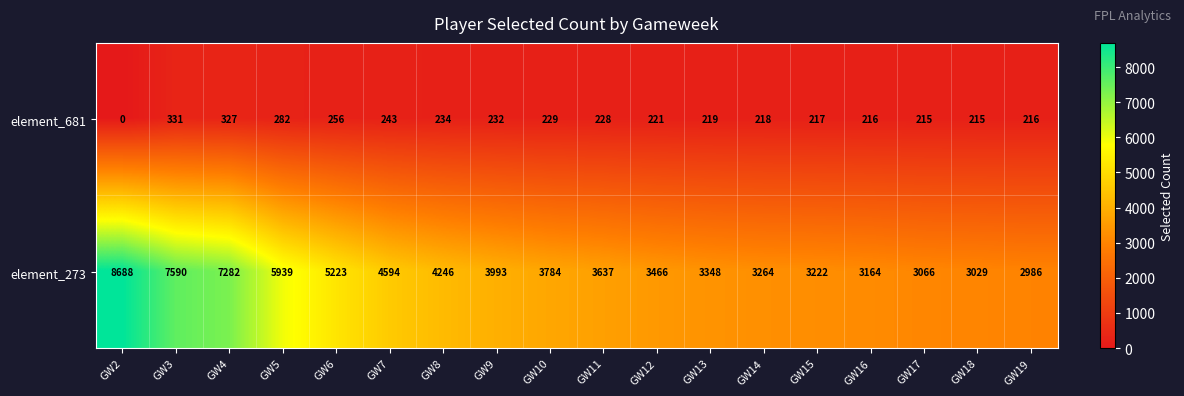

At which label does element_273 reach its minimum?

GW19